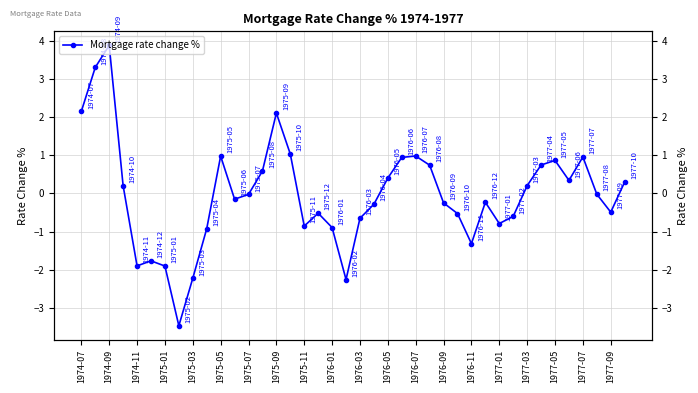

Is this an area chart (filled region under the line)?

No